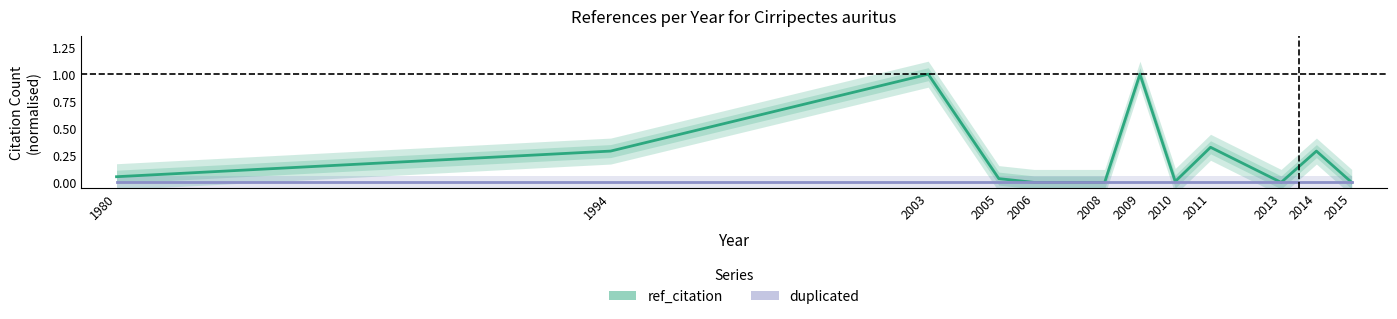

Where is the first local maximum for ref_citation?

2003